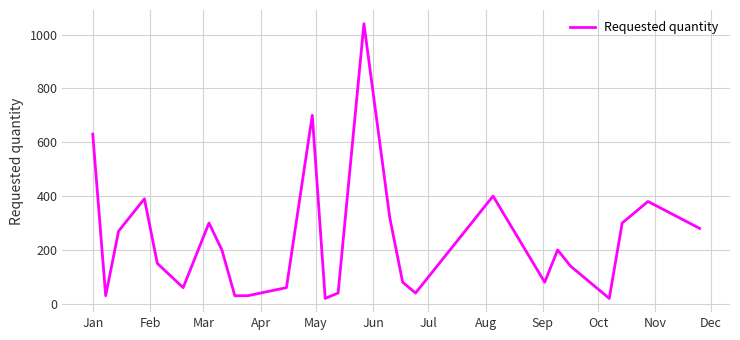

What is the sum of all values?

6190